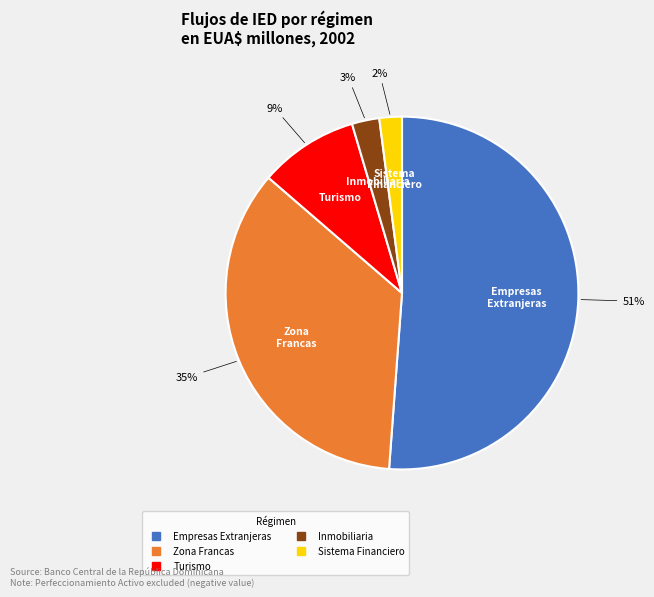

Is there a majority slice in this chart?

Yes